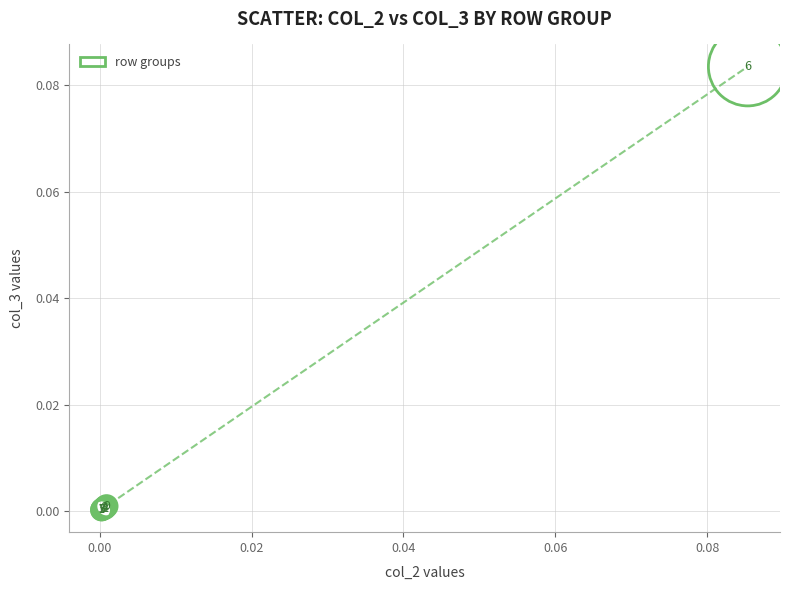

How many lines are shown in the chart?

1